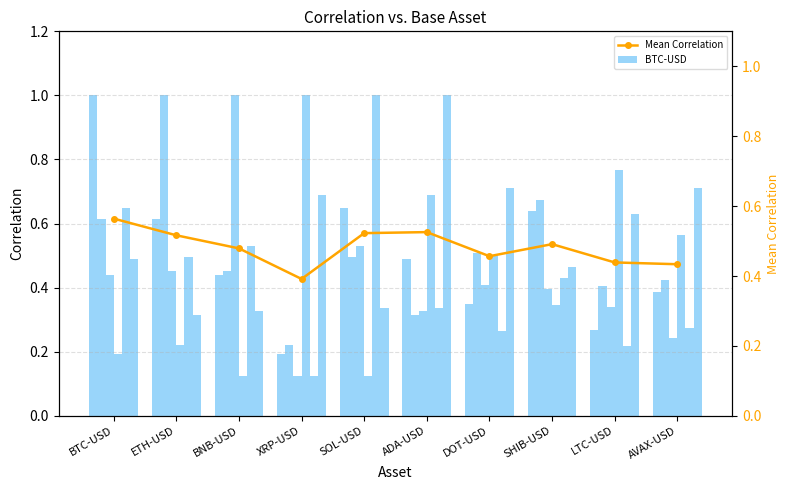

At AVAX-USD, list the series in order from largest to smallest.

ADA-USD, XRP-USD, ETH-USD, BTC-USD, SOL-USD, BNB-USD